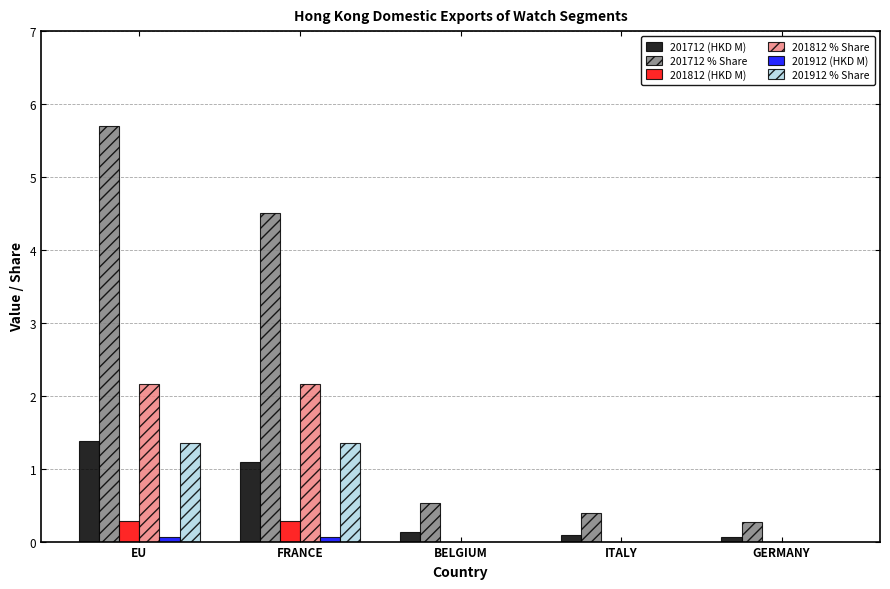

At which category is the sum across all series the highest?

EU